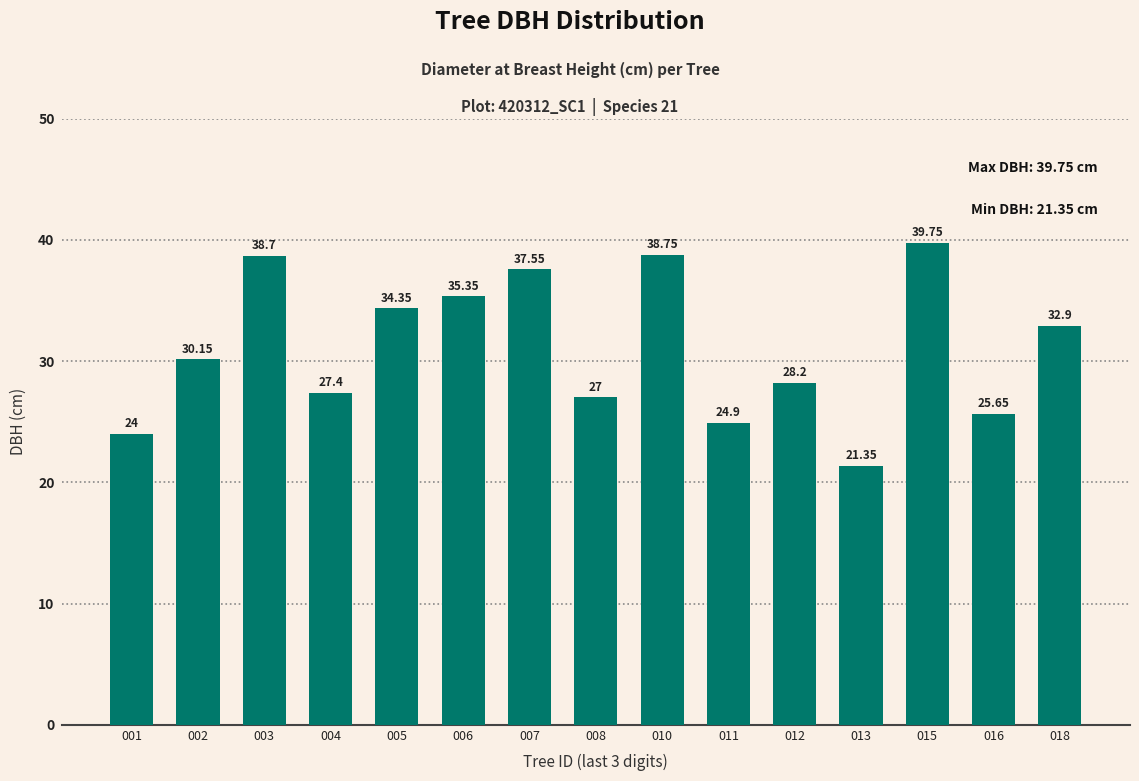

At which category does the chart reach its minimum across all series?

013